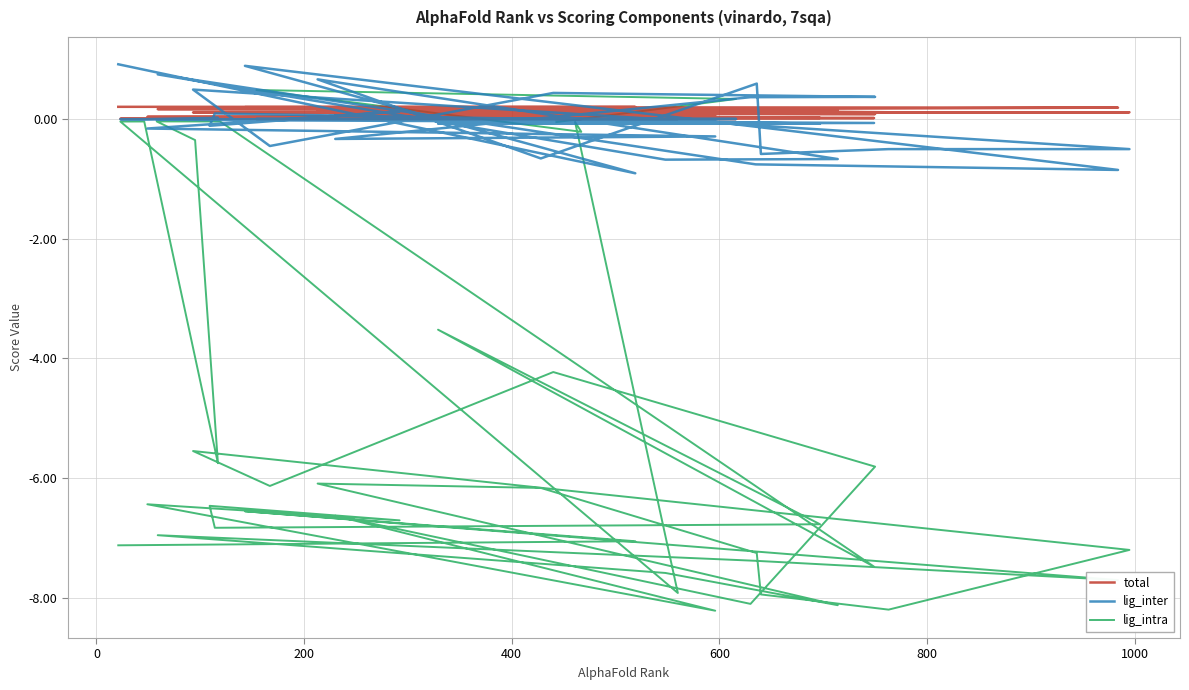

Which series has the widest spread of values?

lig_intra